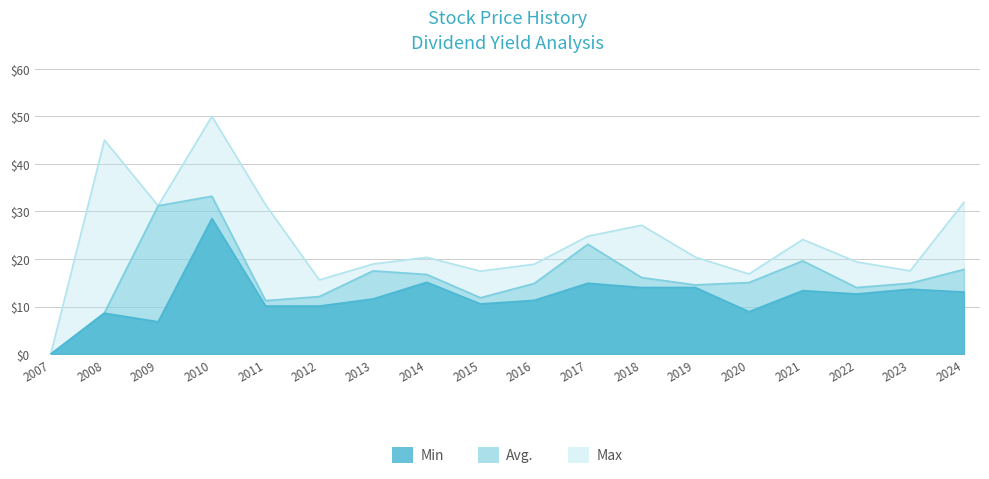

What is the value of the Avg (年均價) point at the 14th from the left?

15.1